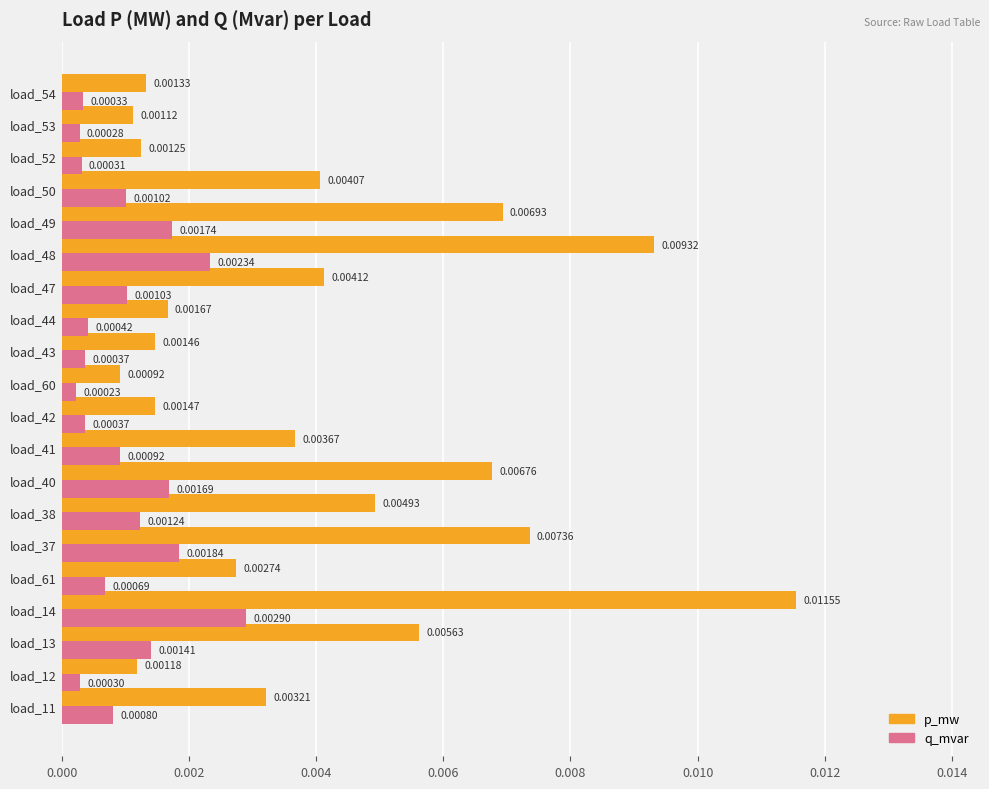

Which series has the widest spread of values?

p_mw